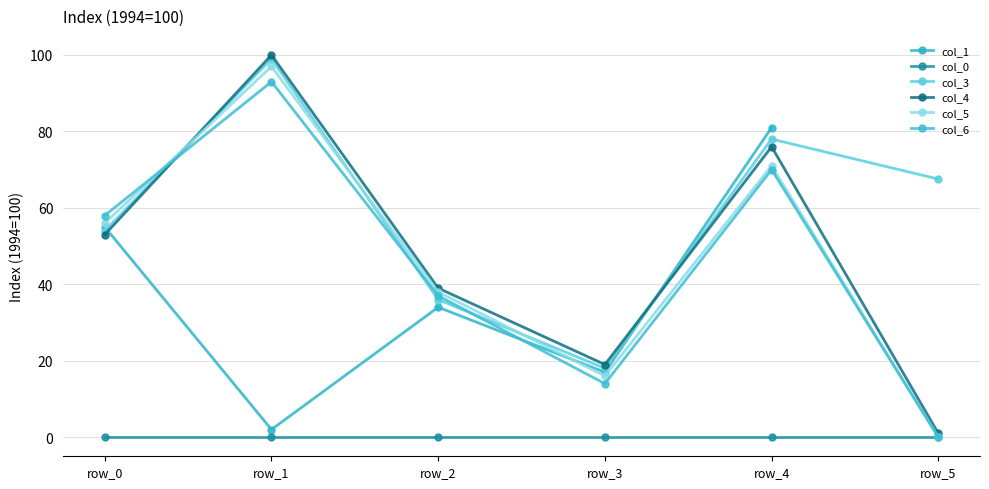

What is the difference between the highest and lowest values at row_3?

19.0